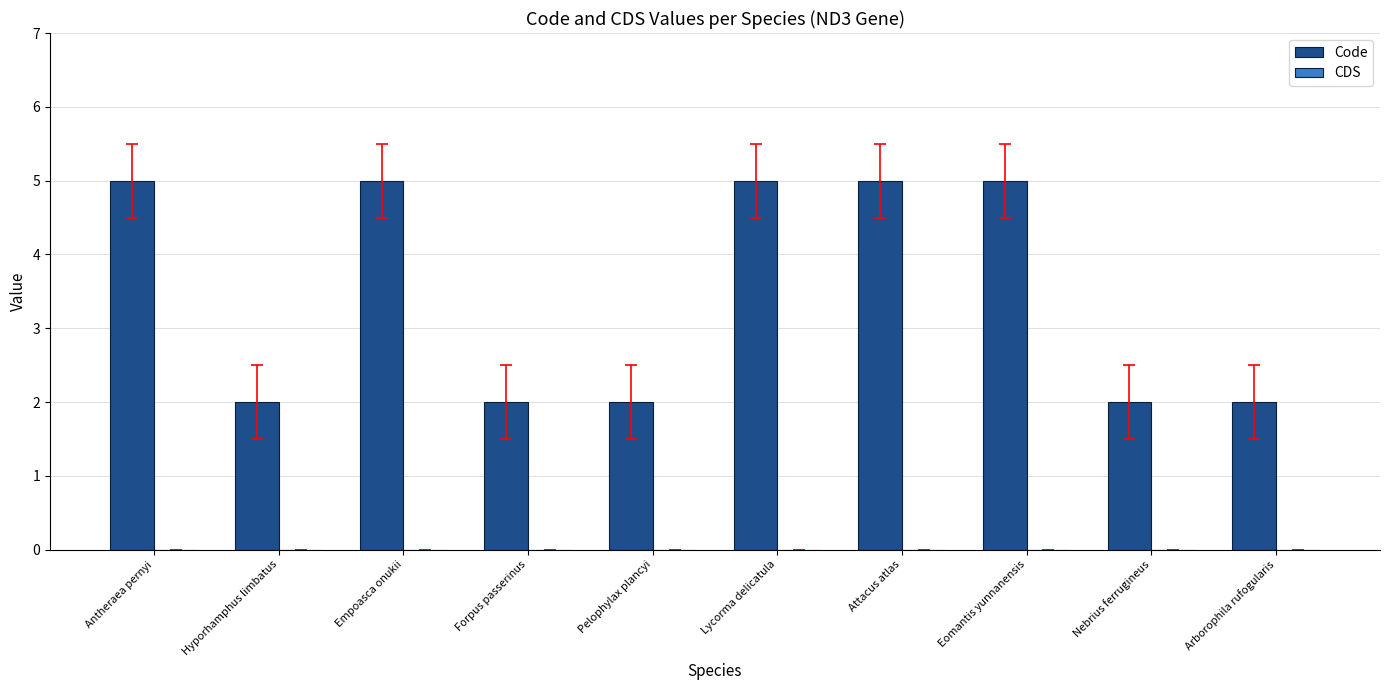

True or false: the data shows 2 at Eomantis yunnanensis.

False